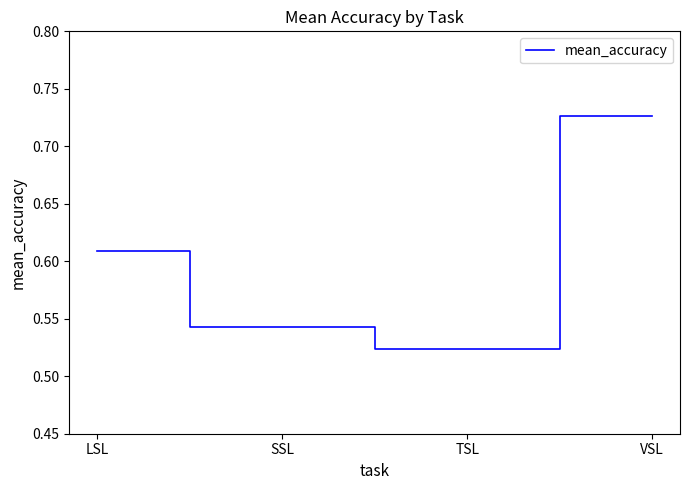

How many values are between 0 and 1?

4